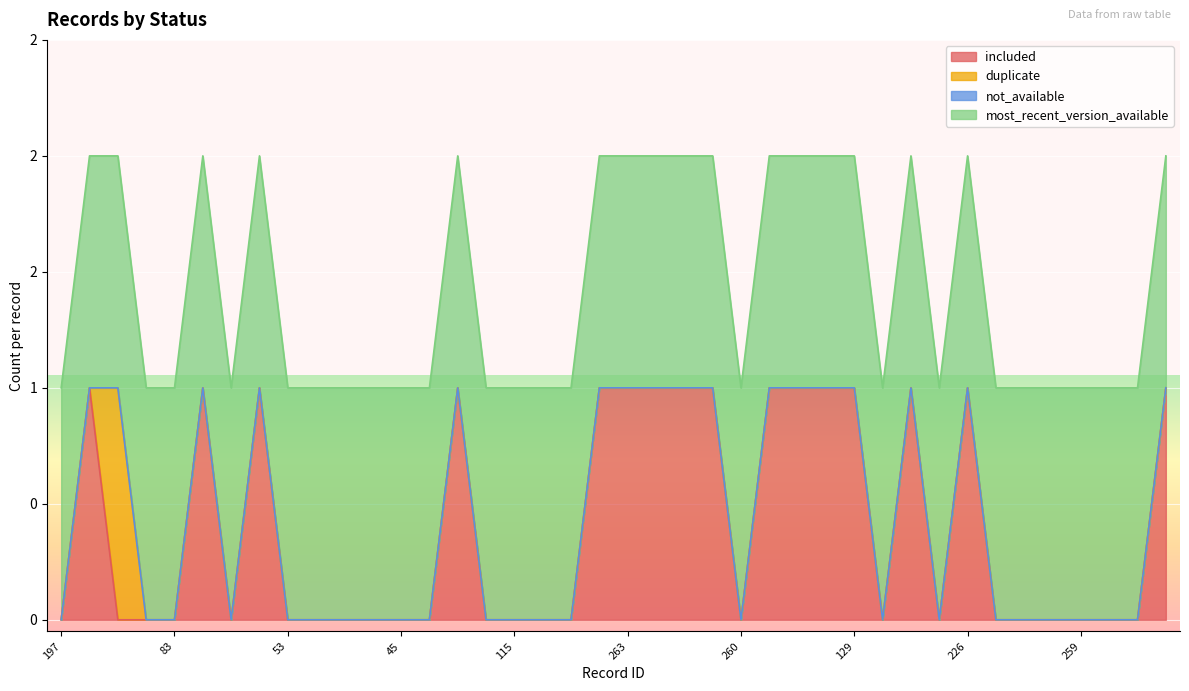

Is the value of included at 259 greater than the value of not_available at 193?

No